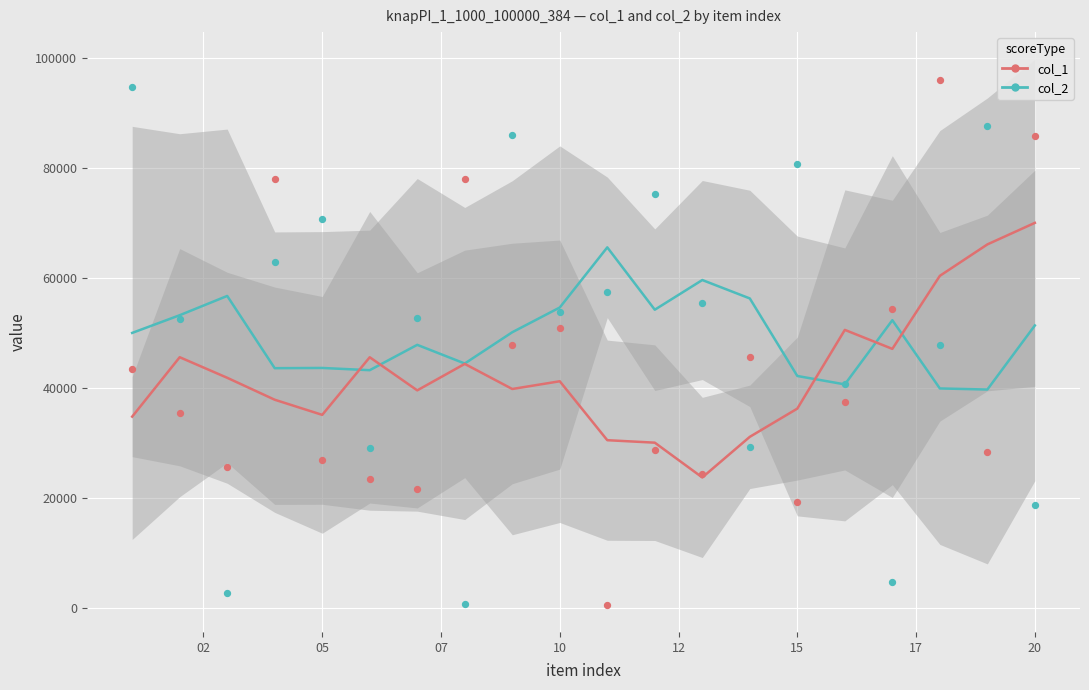

Which series has the largest Y range (max minus min)?

col_1